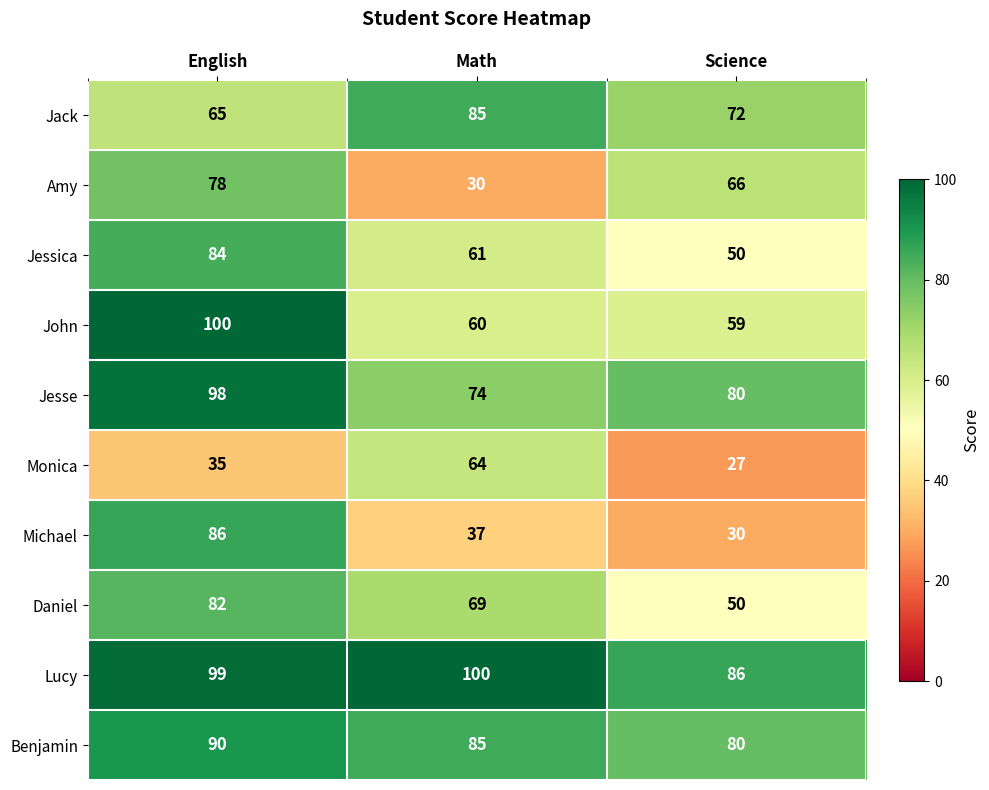

What is the difference between the maximum and second lowest values in the Jack series?

13